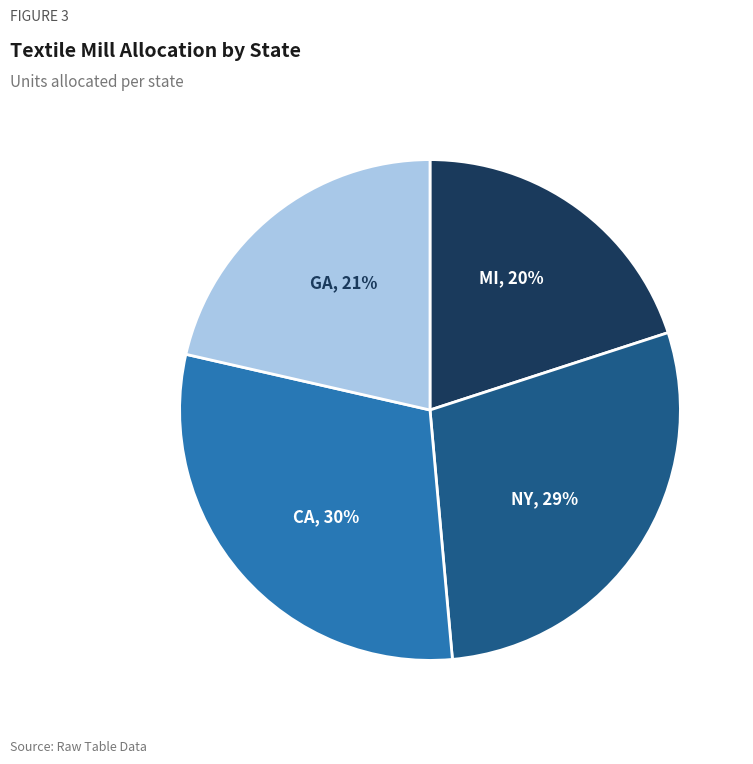

To the nearest percent, what is the average slice percentage?

25%